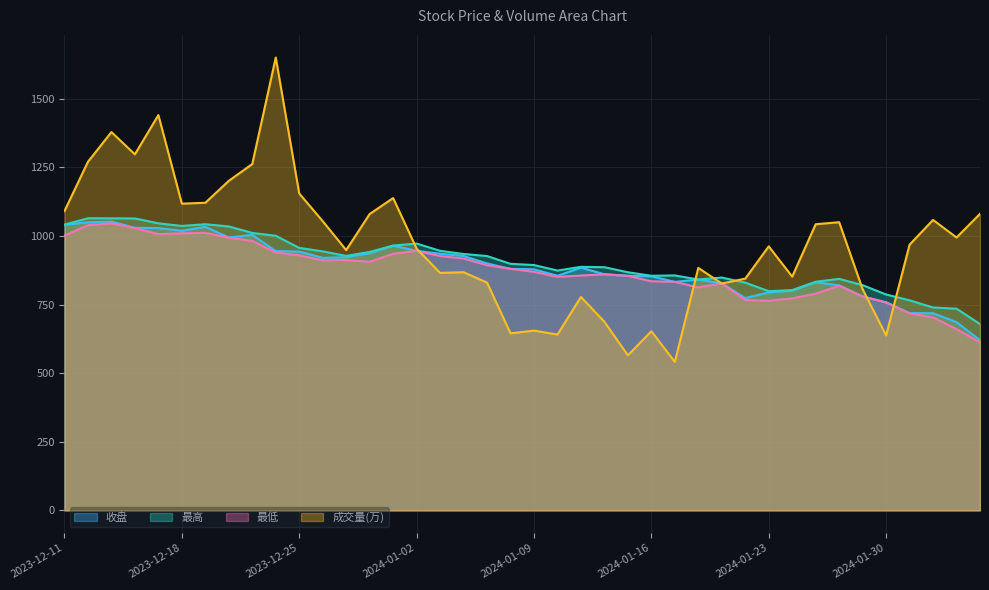

The 最低 series shows 313.7 at 2024-01-24. True or false?

False